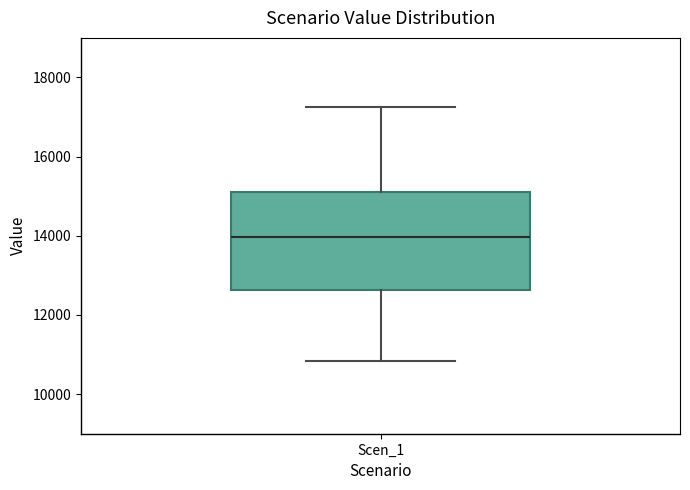

Transcribe this box plot: give where the median line is, the range the box spans, and where the two whiskers end, as read against the y-axis. The values are not printed on the chart, so give them approximately, as read against the axis.

median 14000, box 12600 to 15000, whiskers 10800 to 17200